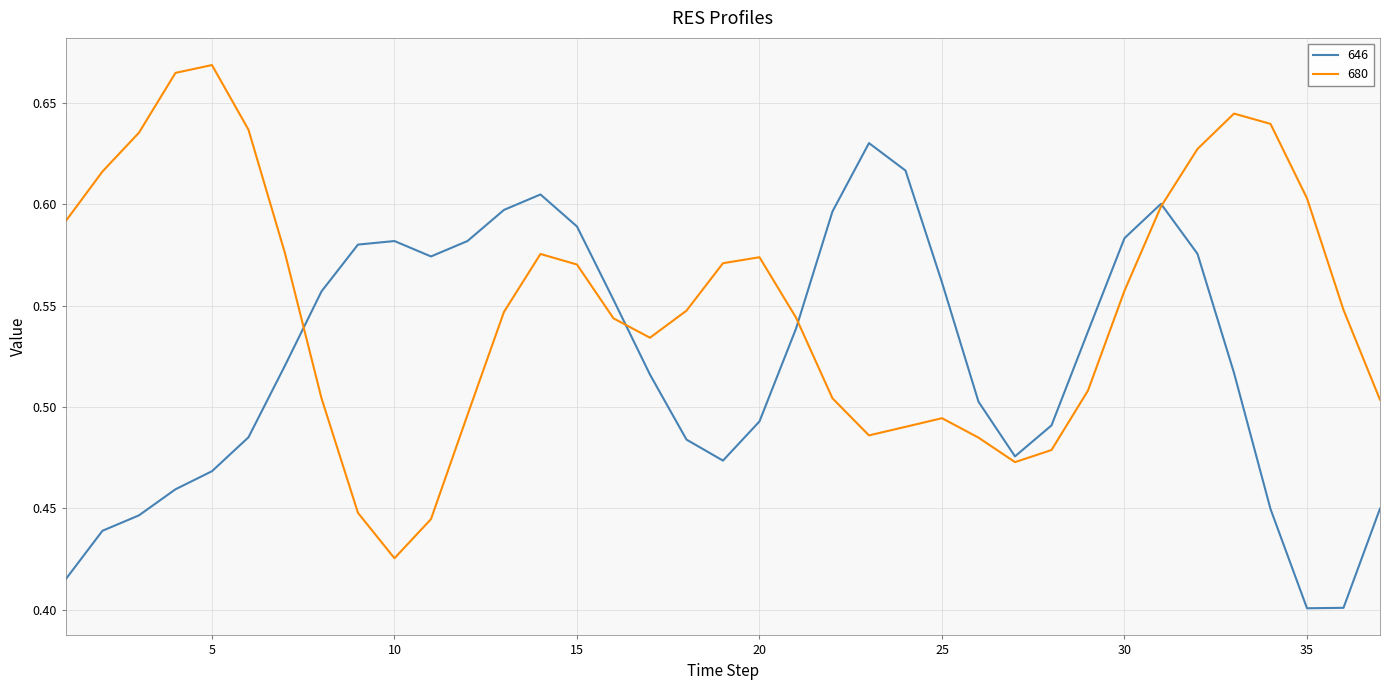

Which series has the widest spread of values?

680